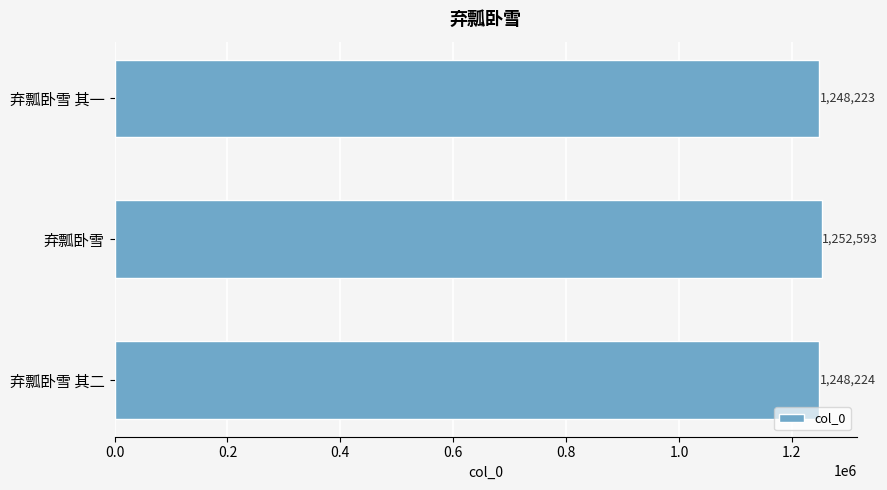

The value at 弃瓢卧雪 其一 is 1248223. True or false?

True